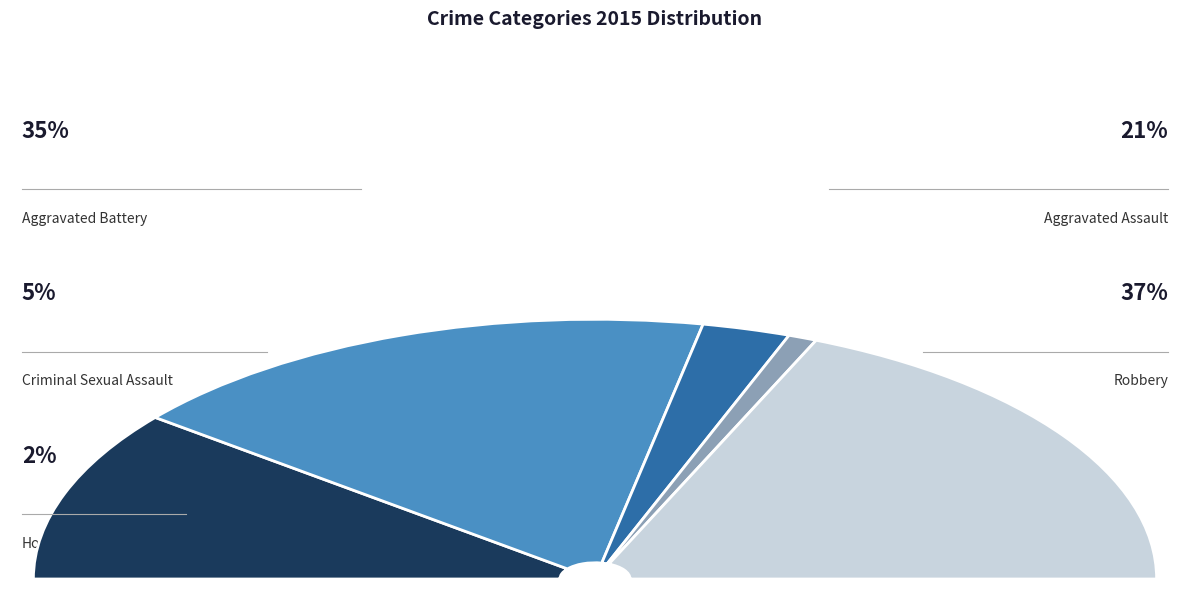

Rank the categories by value from lowest to highest.

Homicide, Criminal Sexual Assault, Aggravated Assault, Aggravated Battery, Robbery